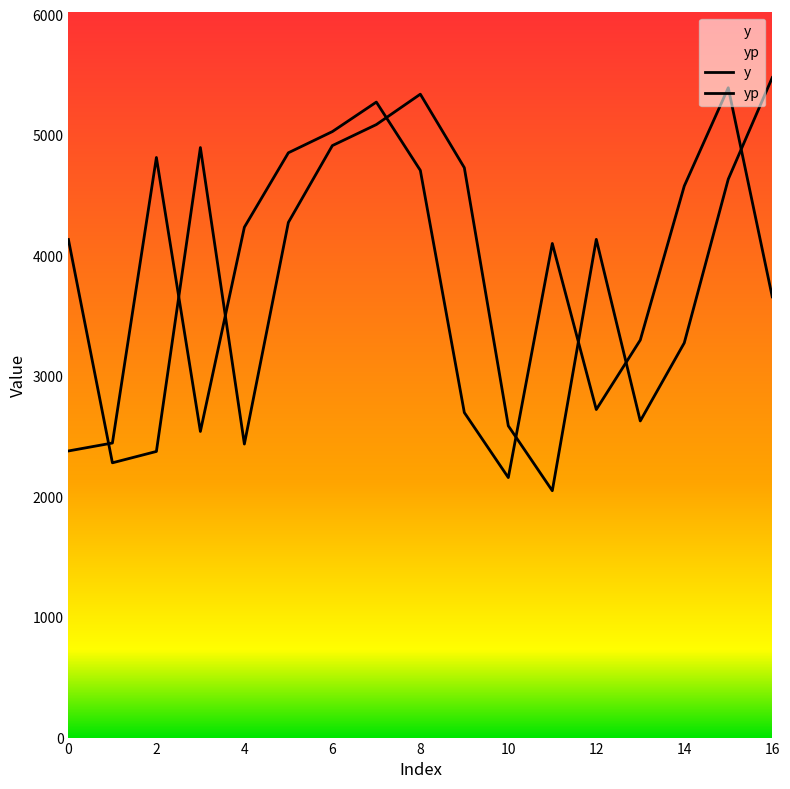

Which series has the largest total across all categories?

yp